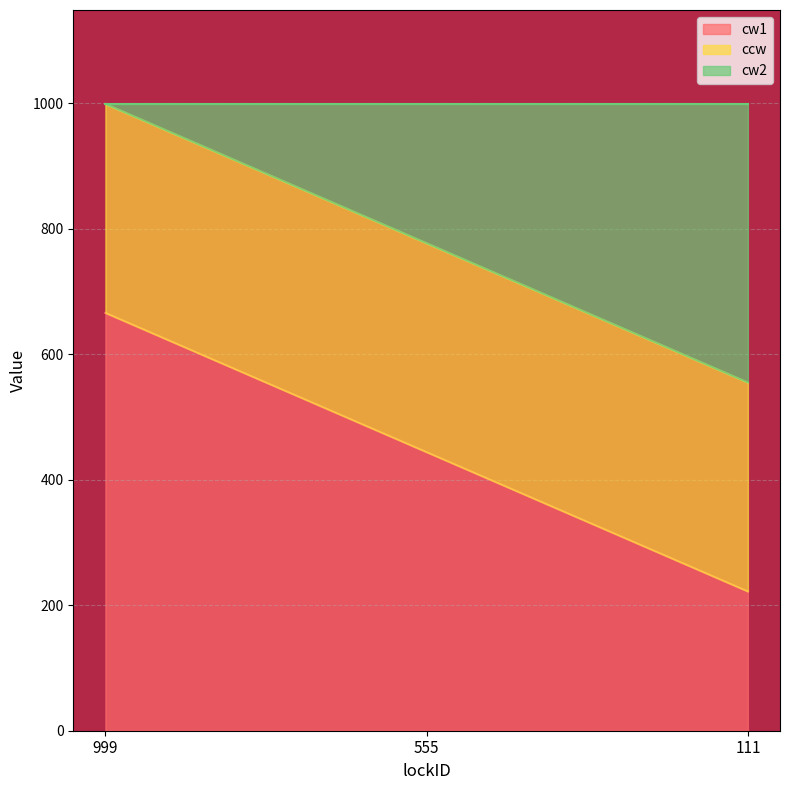

Between 999 and 555, which series saw the biggest shift?

cw1